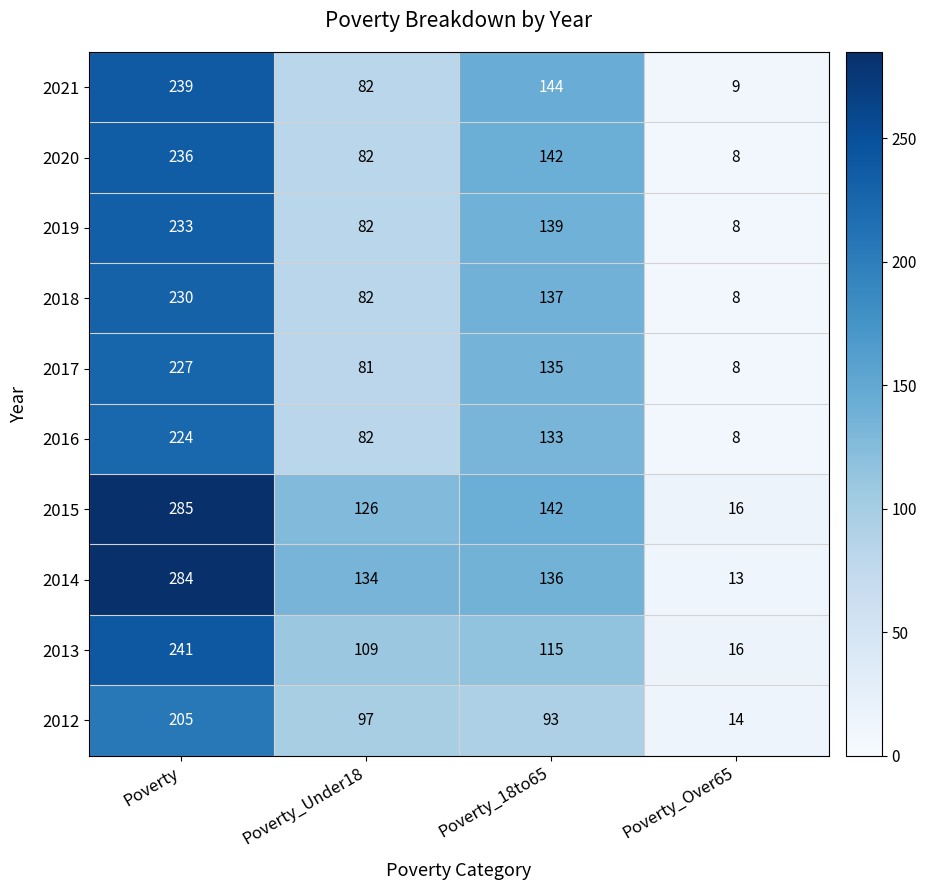

At which category is the sum across all series the highest?

Poverty